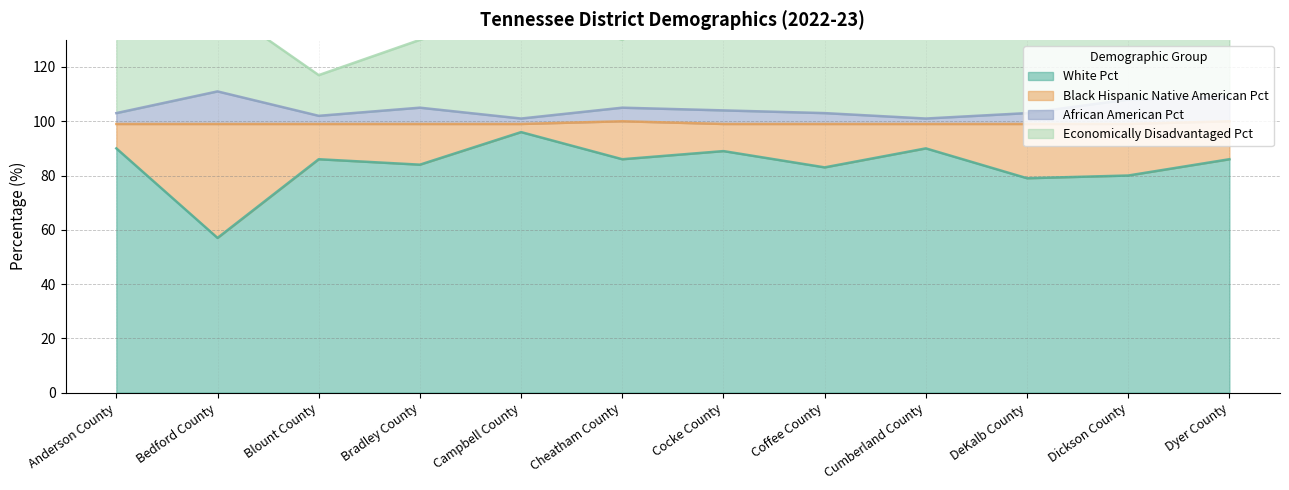

The value of White Pct at Anderson County is 90. True or false?

True